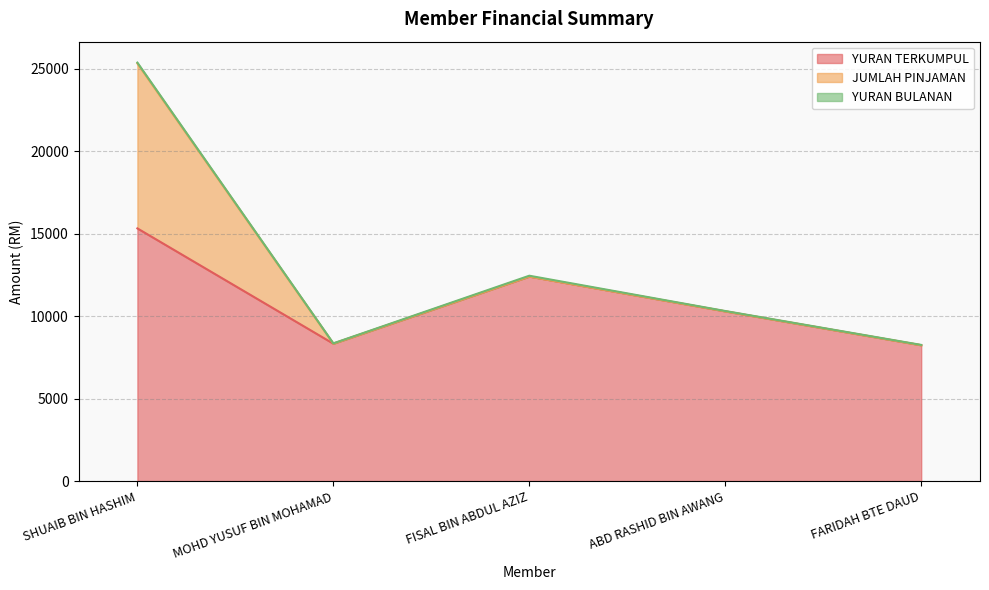

At which category does YURAN TERKUMPUL reach its first local valley?

MOHD YUSUF BIN MOHAMAD